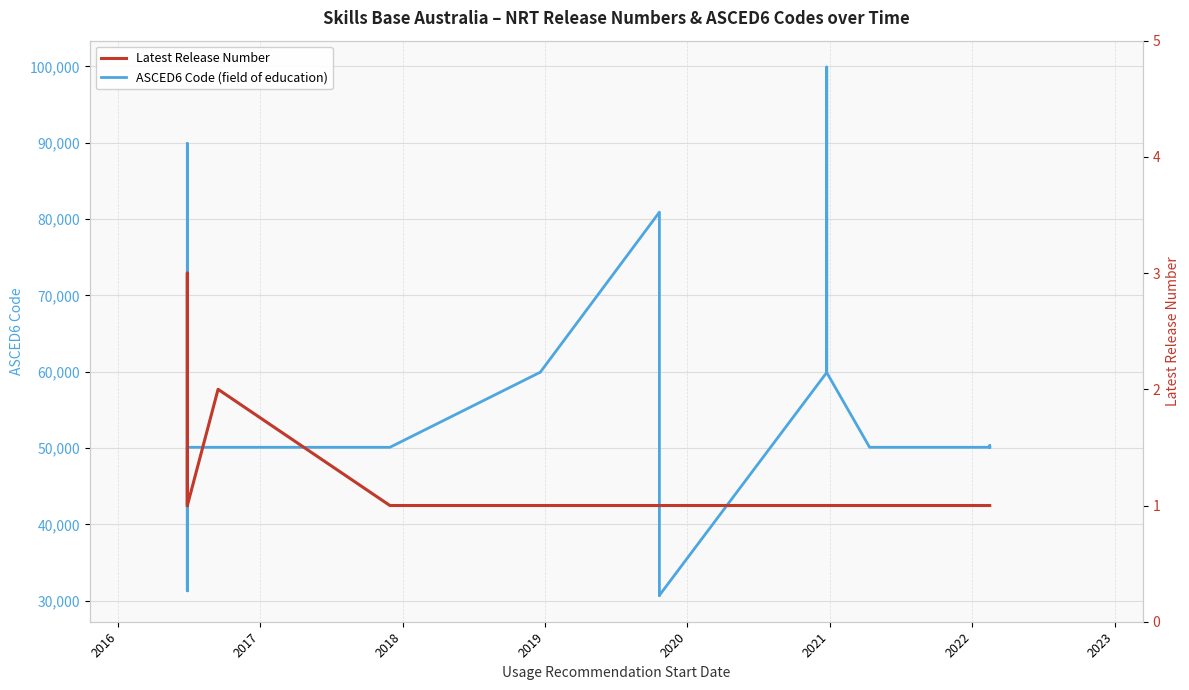

At how many categories does at least one series exceed 78380?

3